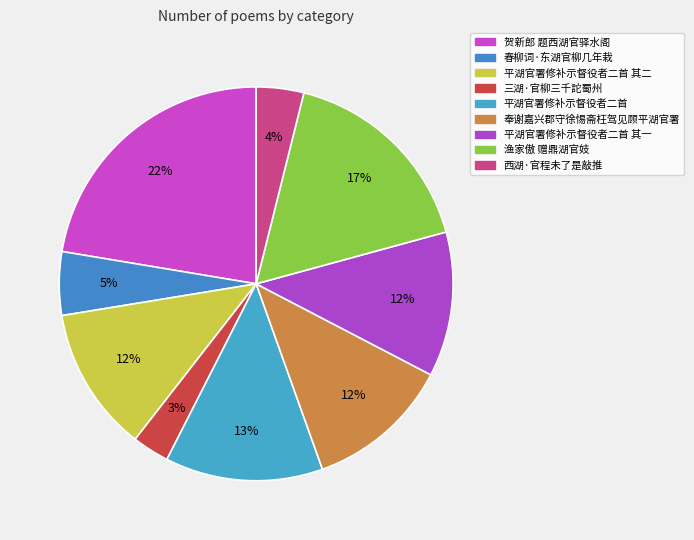

Is there a majority slice in this chart?

No